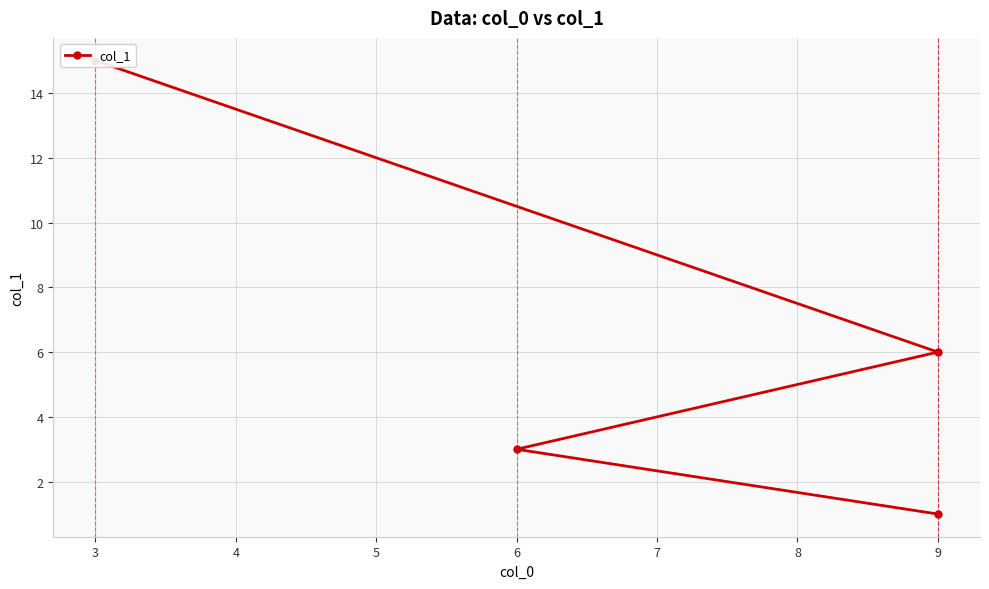

True or false: the data has more than 1 interior local peaks.

False